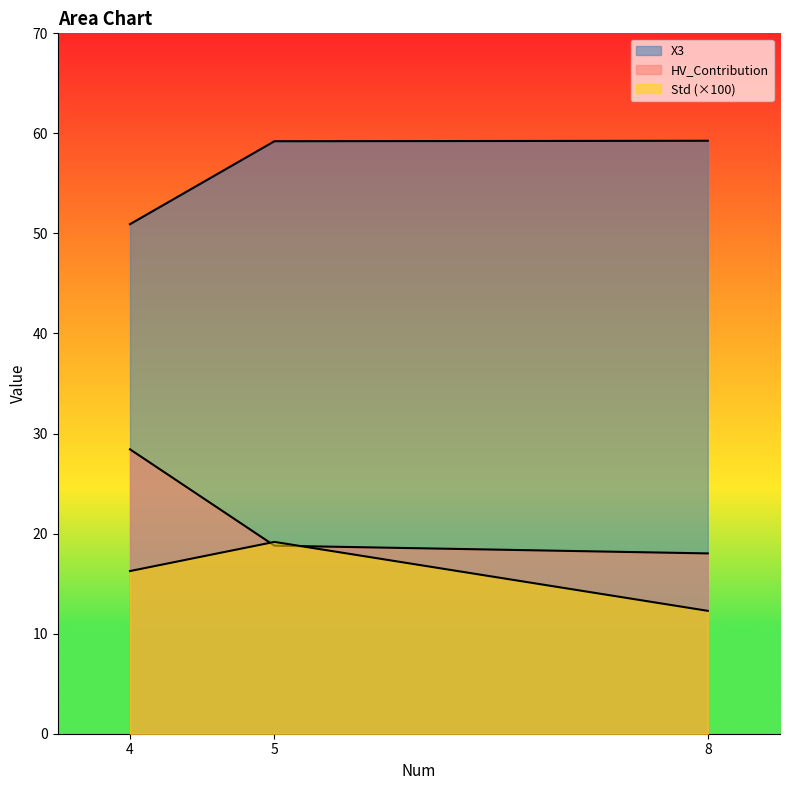

Reading left to right, extract all data points from this chart.

X3: 50.9	59.2	59.3
HV_Contribution: 28.4	18.8	18.0
Std: 16.3	19.2	12.3